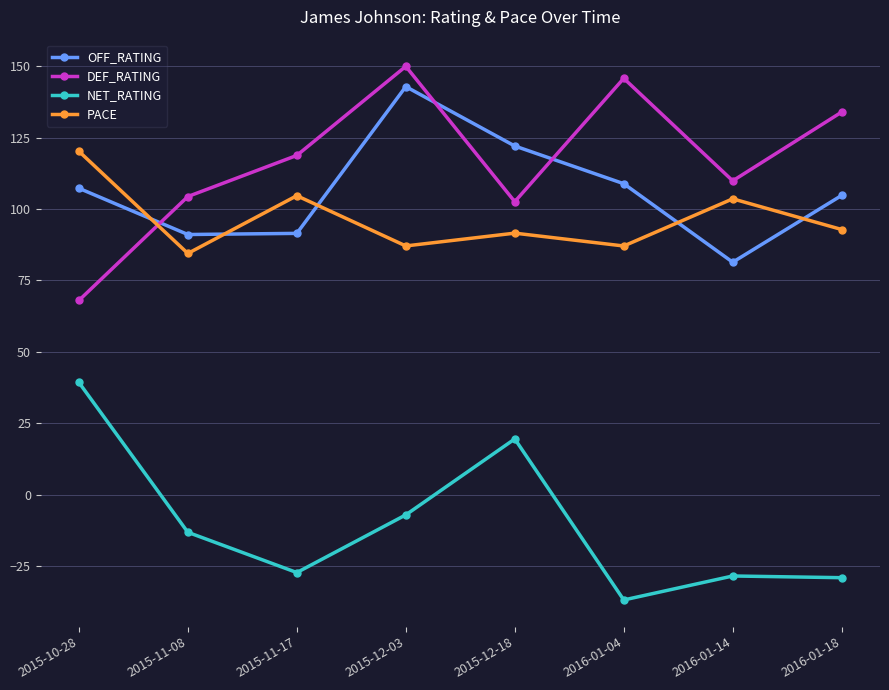

After their last crossing, which series has the higher values: PACE or OFF_RATING?

OFF_RATING